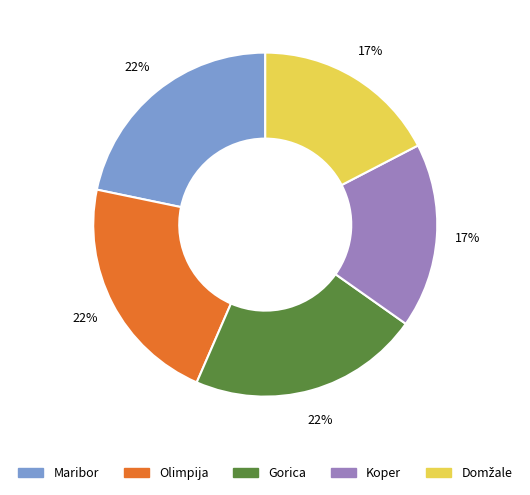

Does any single category account for the majority?

No